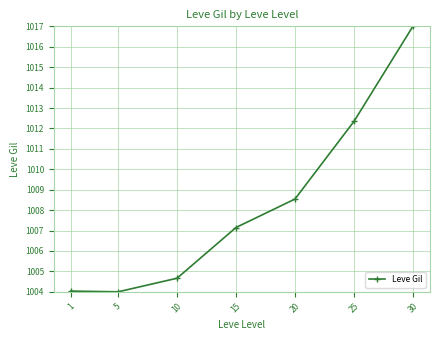

Count the number of data series in this chart.

1